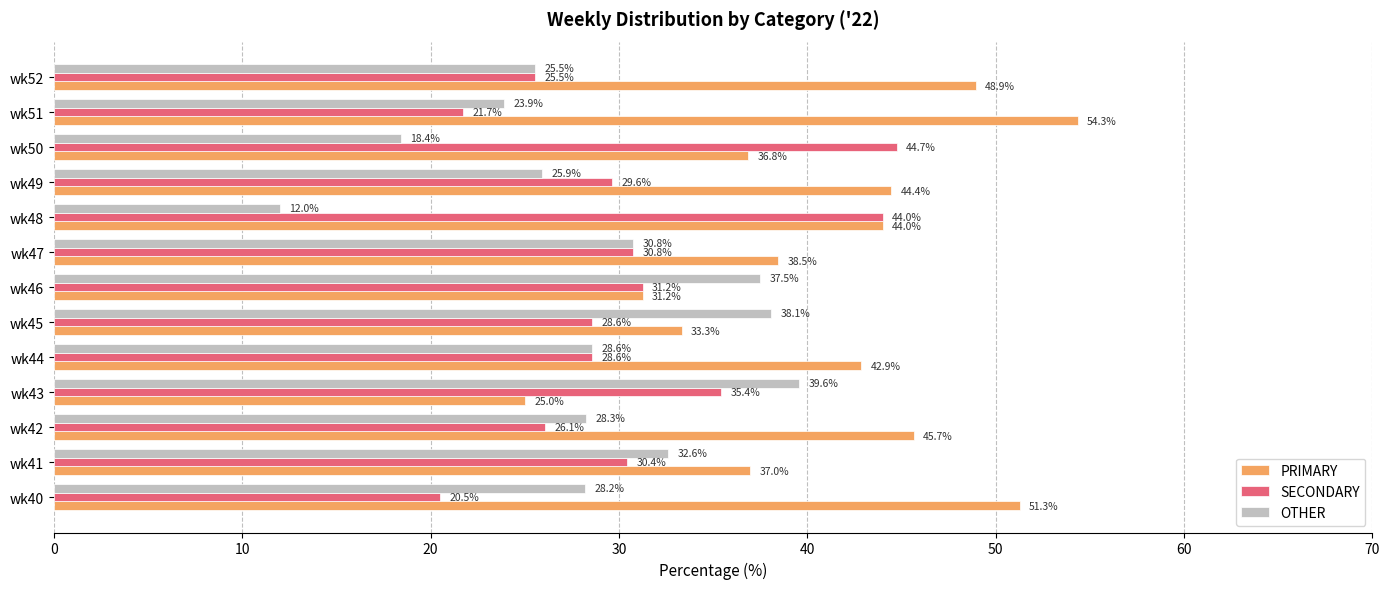

What is the sum of all PRIMARY values?

533.4